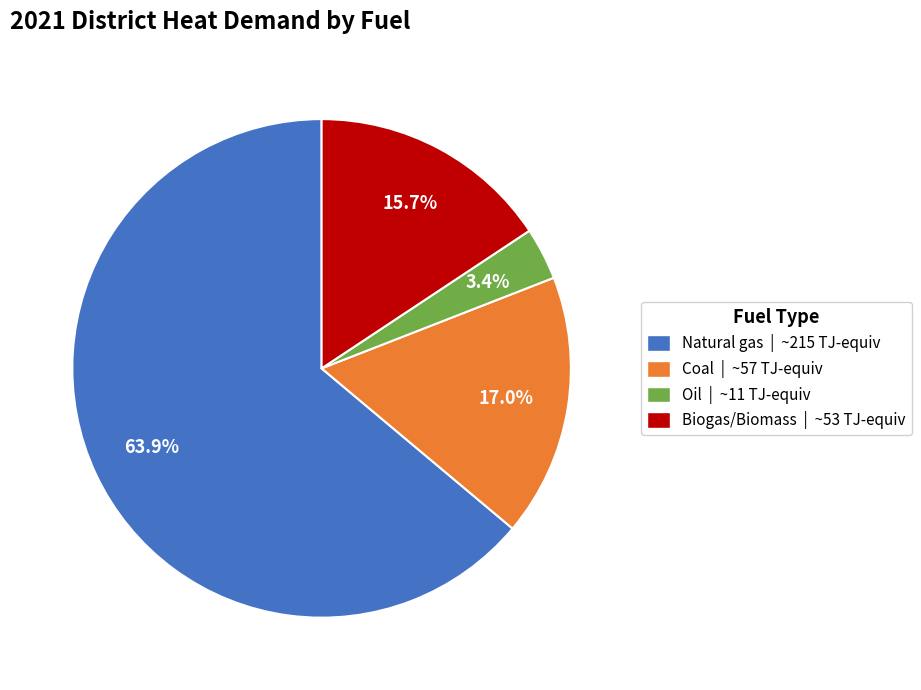

What percentage is NOT represented by Oil?

96.6%